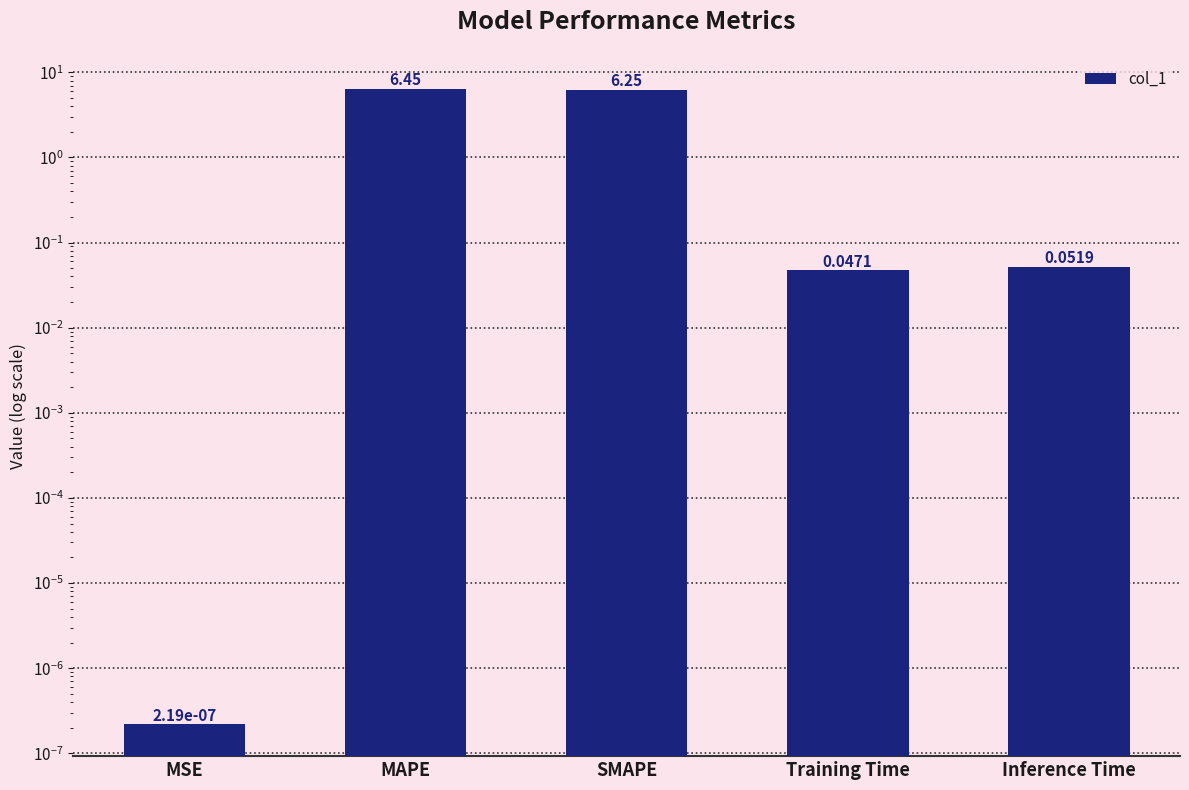

The value at Training Time is 0.0. True or false?

True